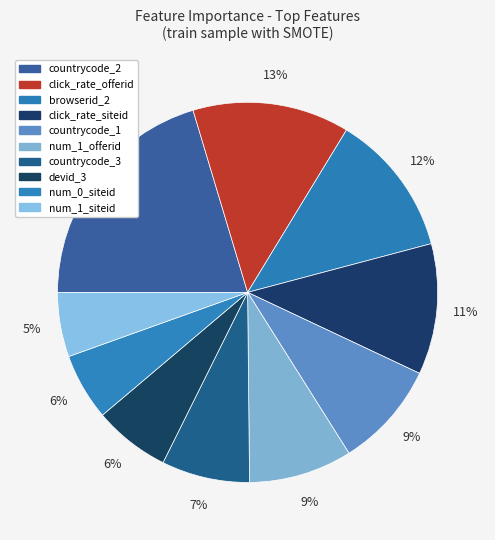

To the nearest percent, what percentage of the pie is click_rate_siteid?

11%